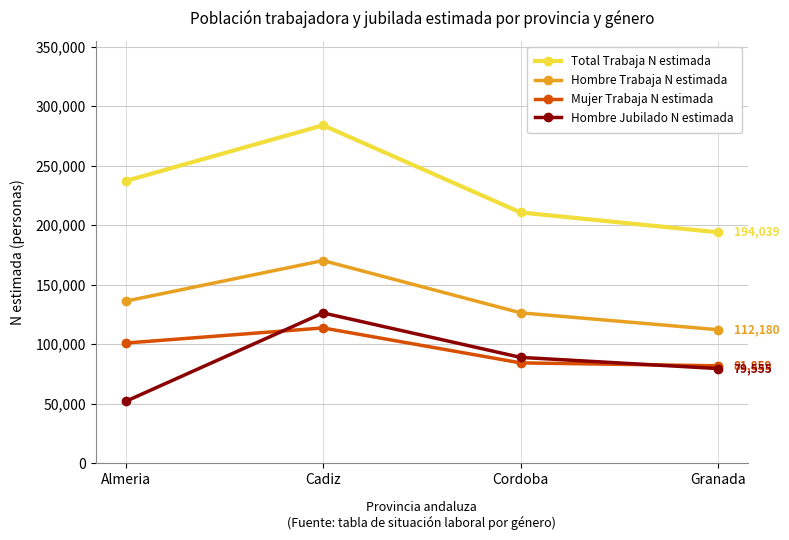

True or false: Hombre Jubilado N estimada and Total Trabaja N estimada intersect in this chart.

False